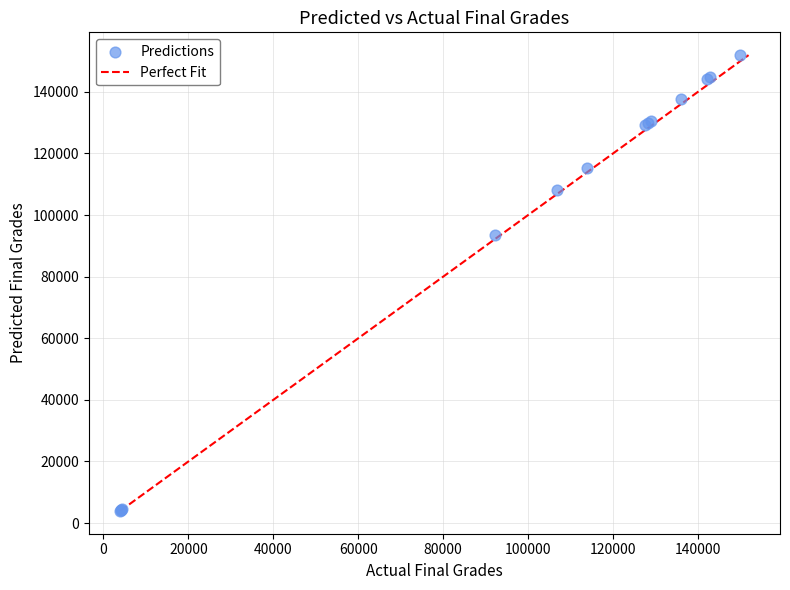

What Y value in the scatter plot is closest to 77957?

93389